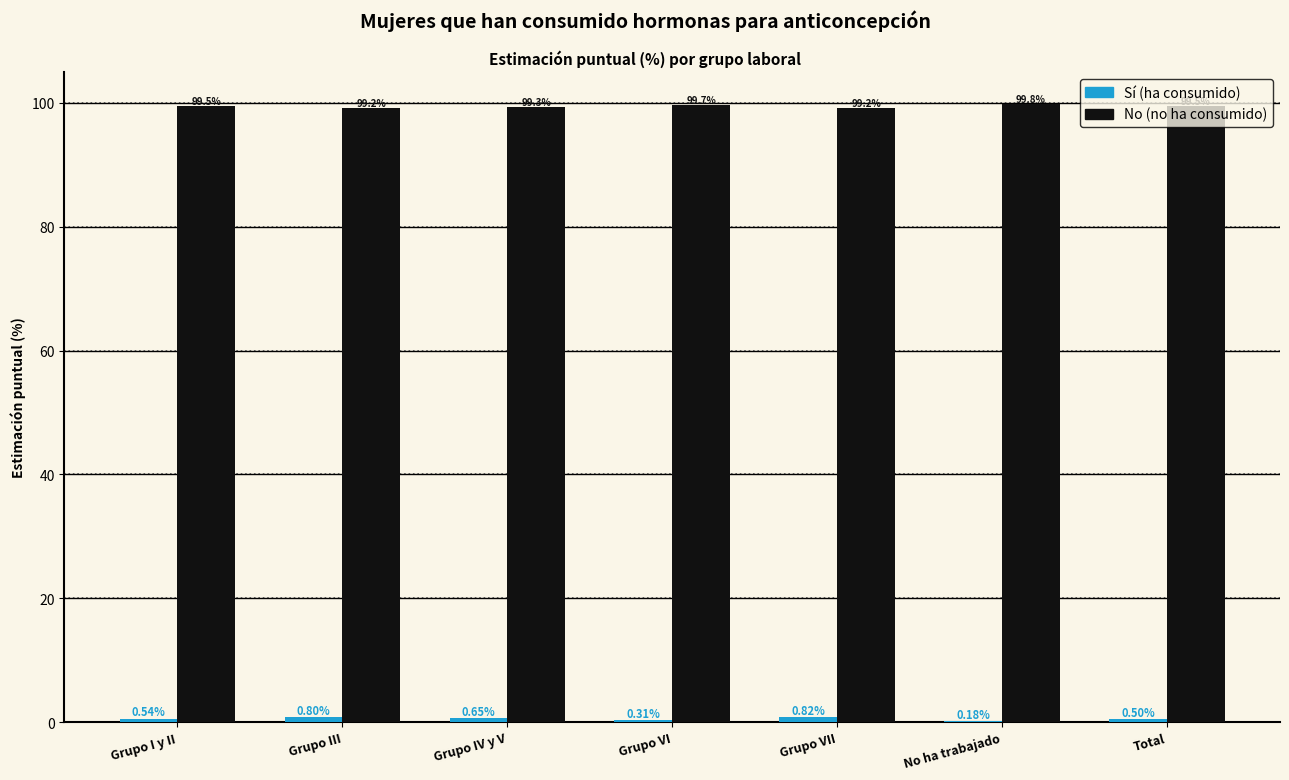

What is the total value across all series at Total?

100.0